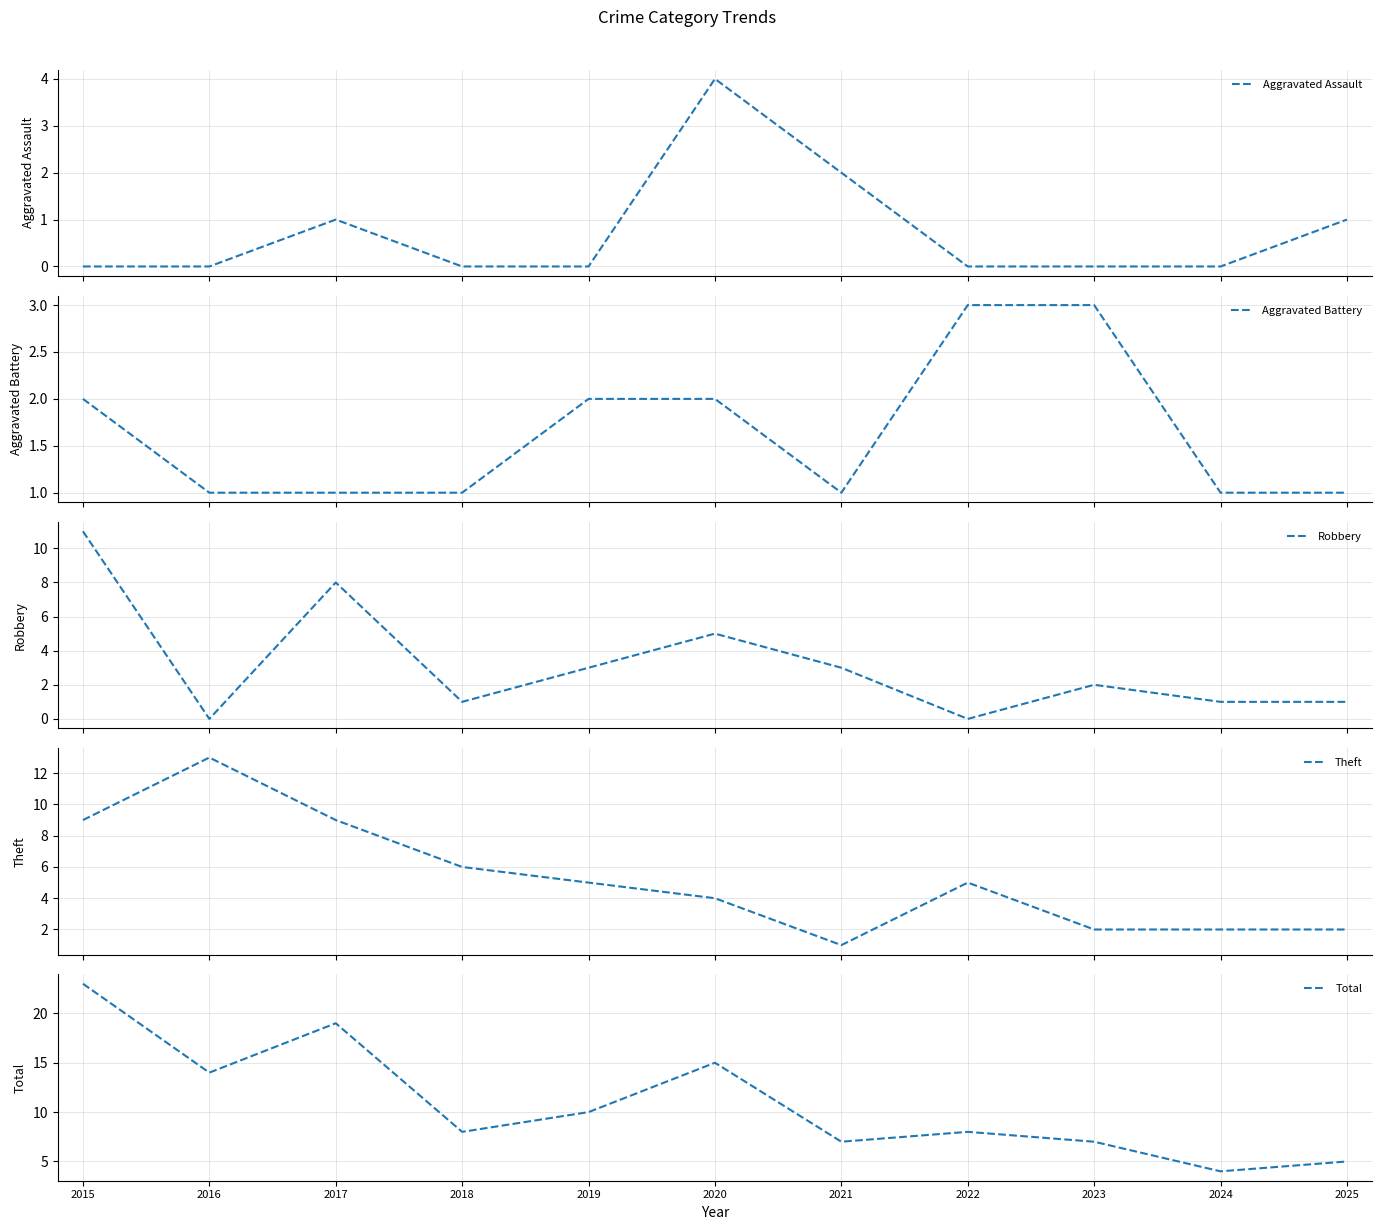

Read the Aggravated Battery value at 2021.

1